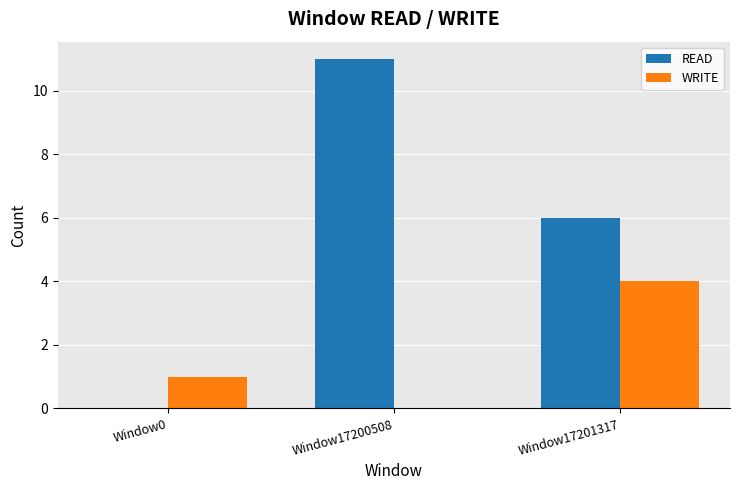

Are the bars grouped side by side (vs. stacked)?

Yes